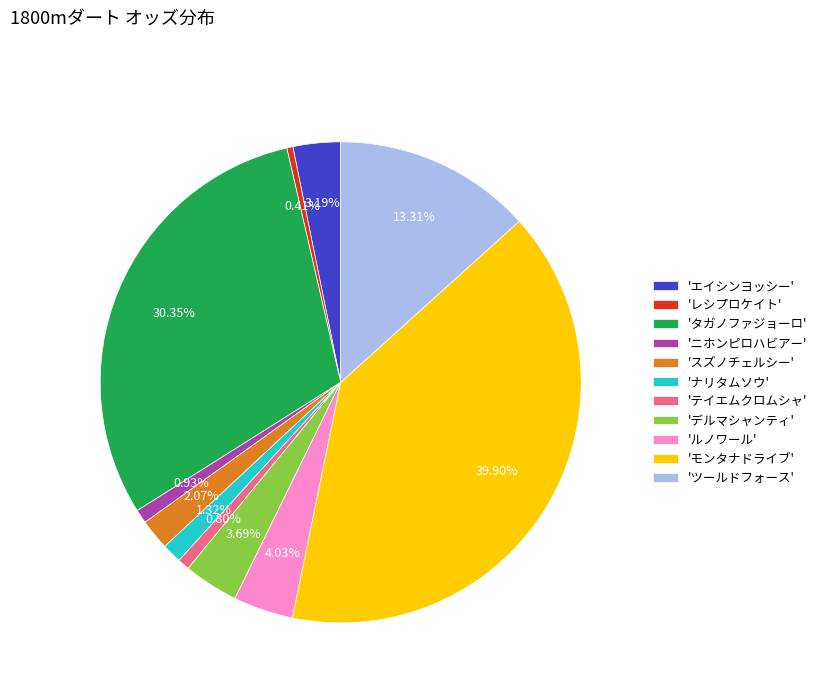

Is the sum of 'タガノファジョーロ' and 'レシプロケイト' greater than half?

No